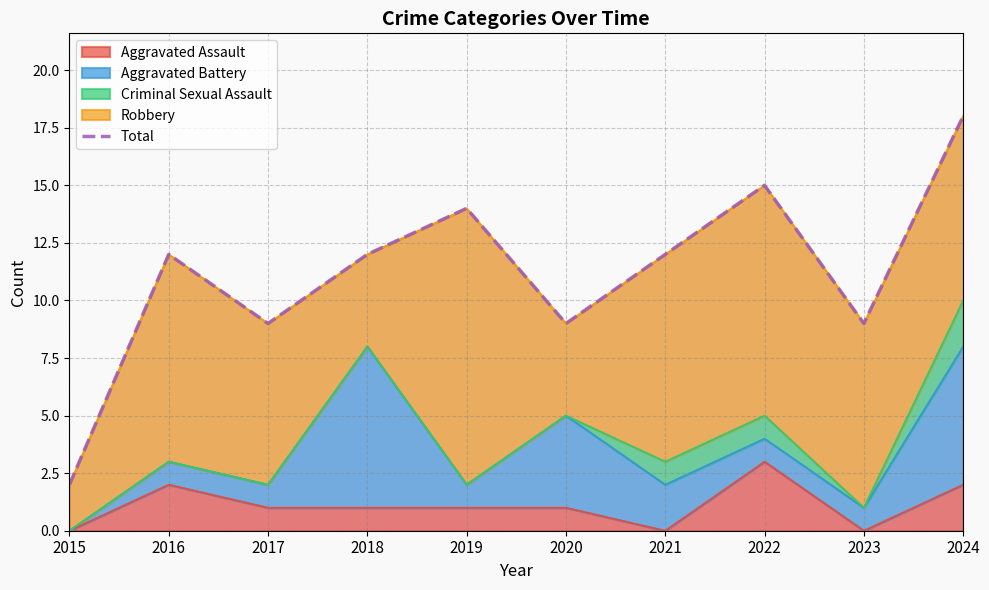

Reading left to right, transcribe all the data shown in this chart.

2	12	9	12	14	9	12	15	9	18